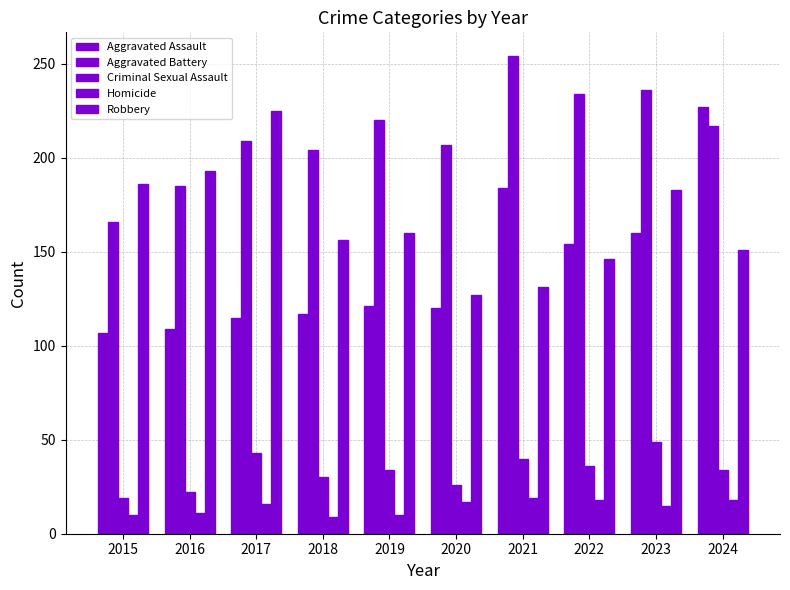

At which label is Criminal Sexual Assault closest to 34?

2019